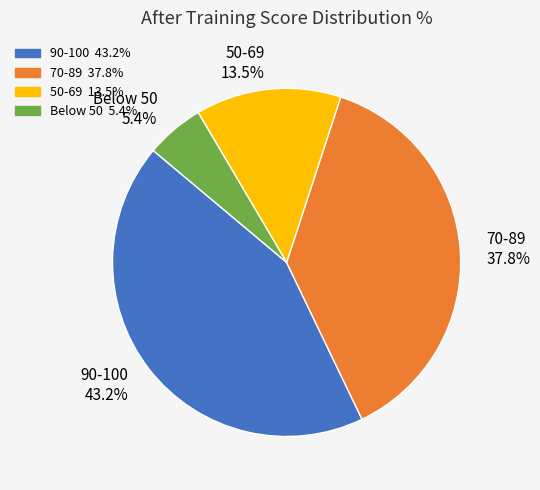

Rank the categories by value from highest to lowest.

90-100 43.2%, 70-89 37.8%, 50-69 13.5%, Below 50 5.4%